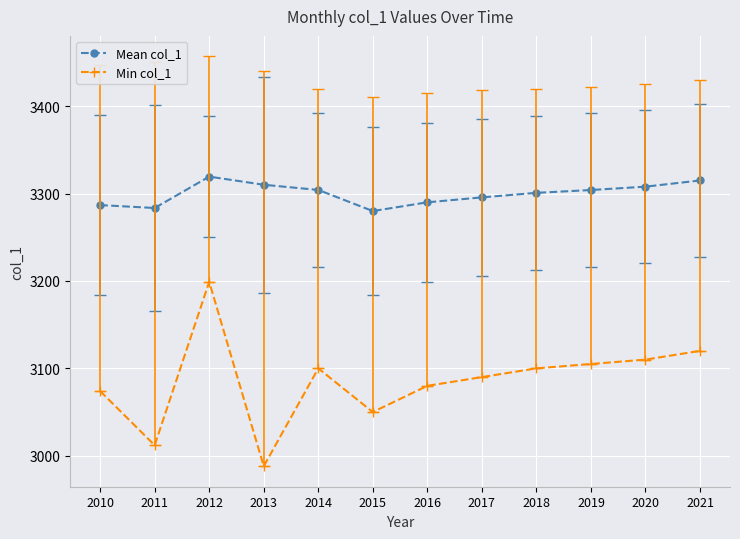

Rank the series by their average value, from highest to lowest.

Mean col_1, Min col_1